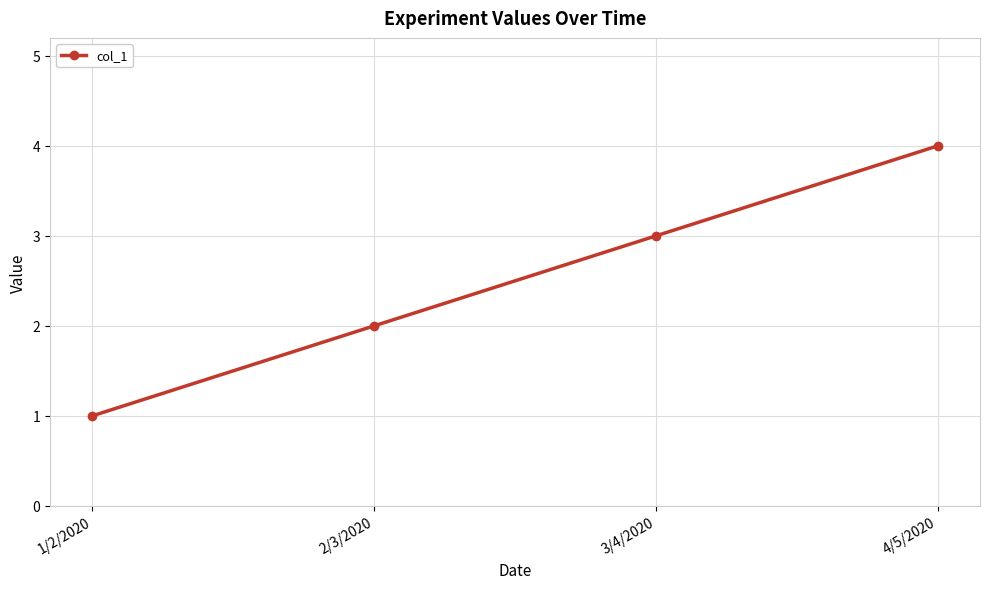

Rank the categories by value from lowest to highest.

1/2/2020, 2/3/2020, 3/4/2020, 4/5/2020